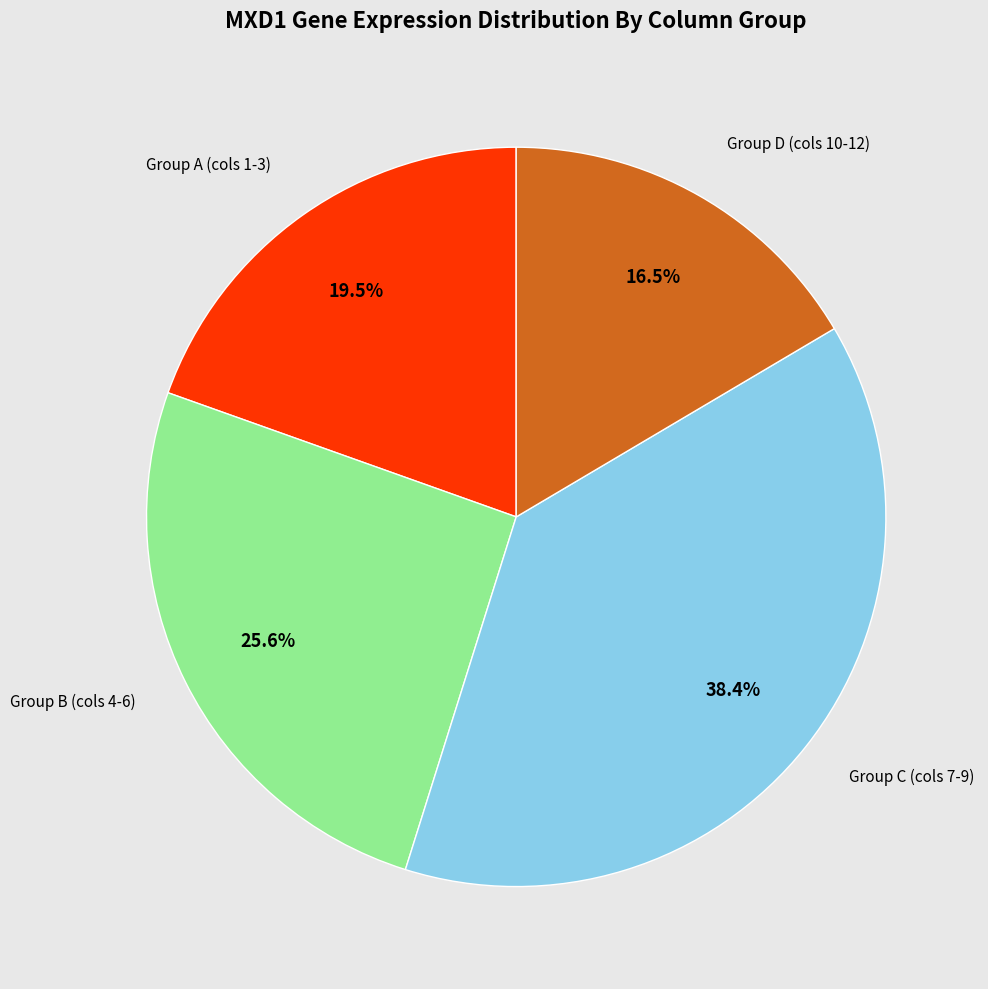

To the nearest percent, what is the average slice percentage?

25%